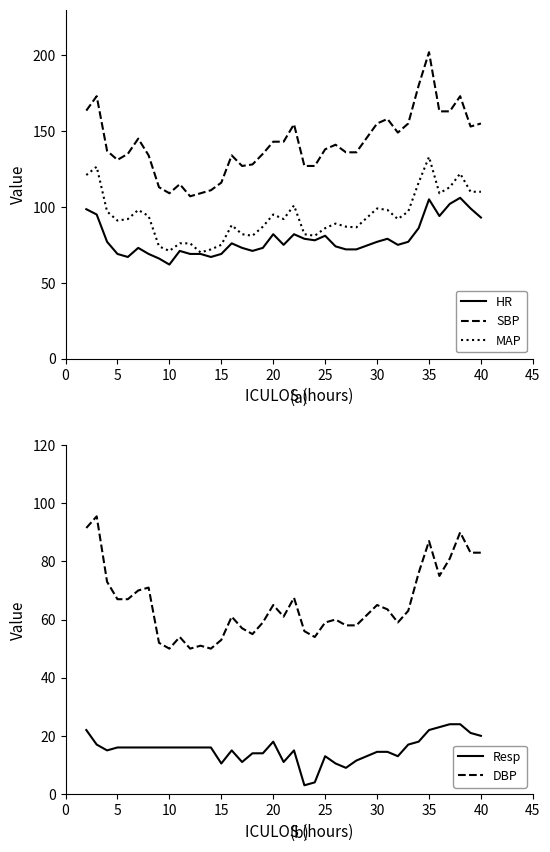

What is the average value of the MAP series?

93.9